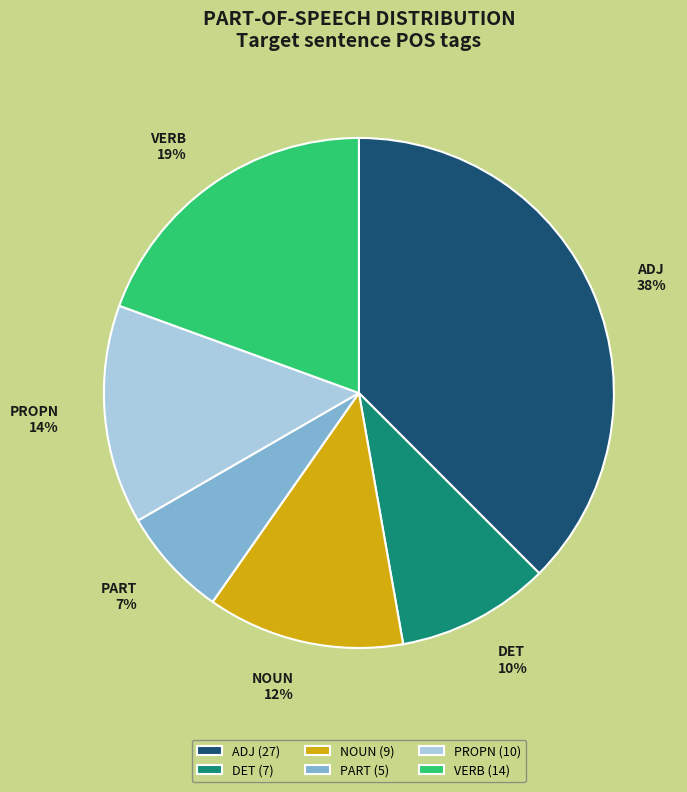

How many slices are in this pie chart?

6